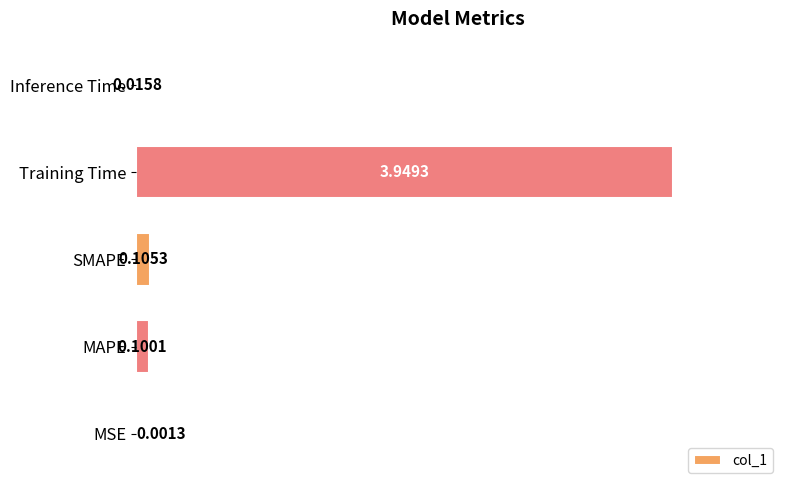

Where is the data nearest to the value 1?

SMAPE